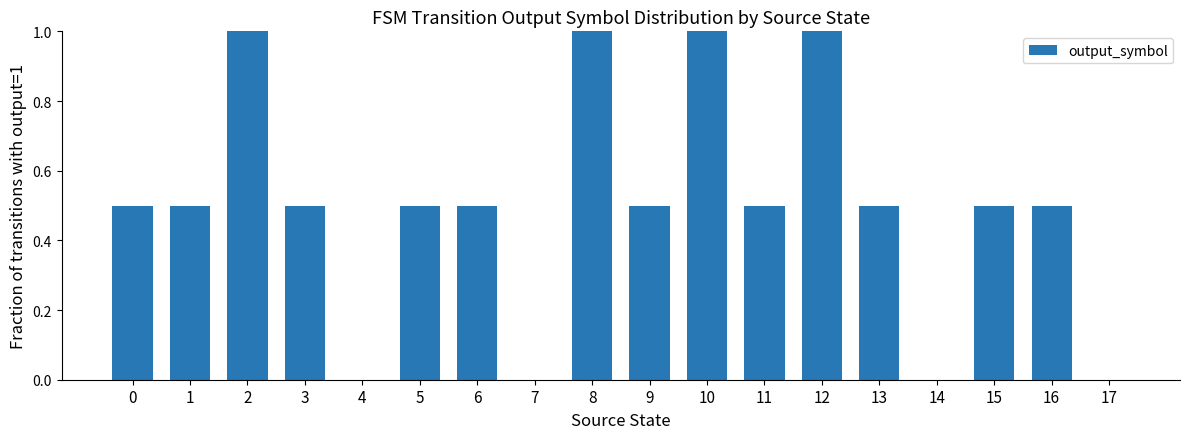

What is the approximate value at 12?

1.0